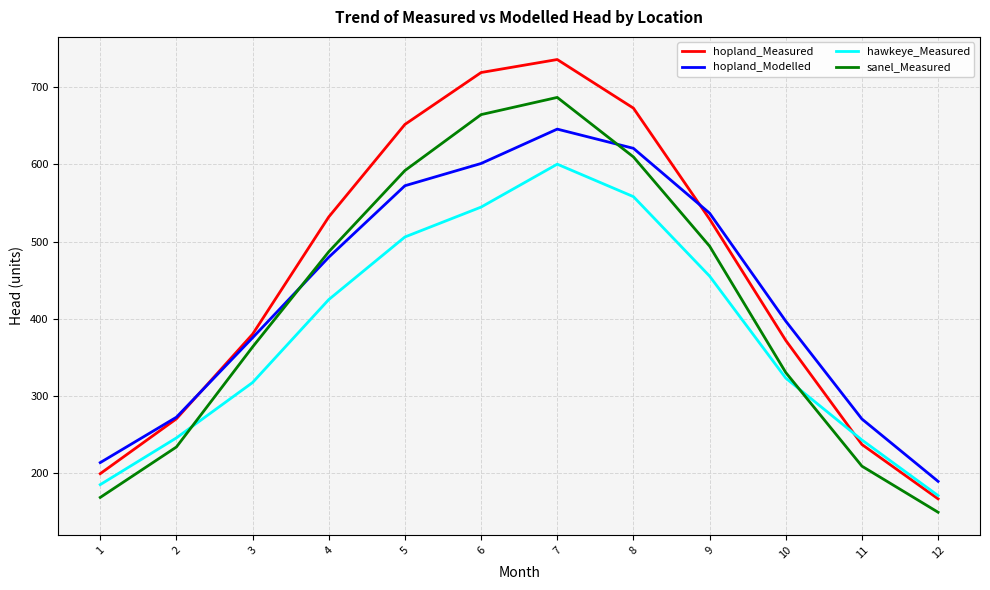

True or false: hopland_Measured has more than 0 interior local peaks.

True